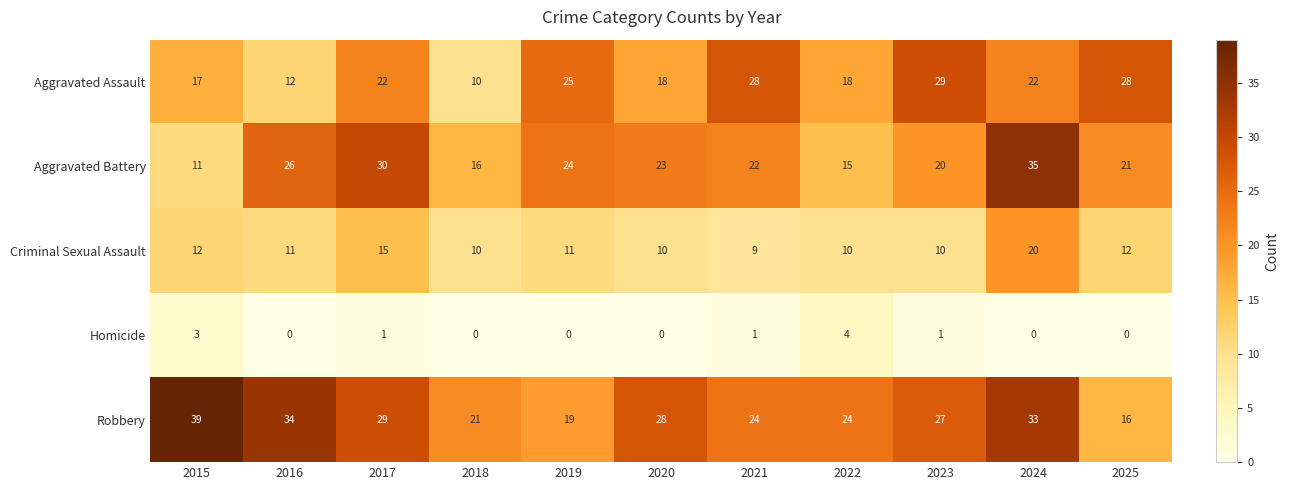

What is the difference between the highest and lowest values at 2022?

20